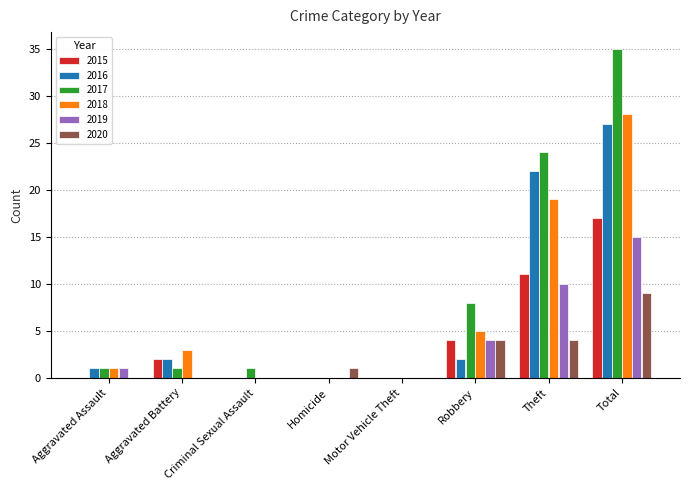

What are all the series names shown in the legend?

2015, 2016, 2017, 2018, 2019, 2020